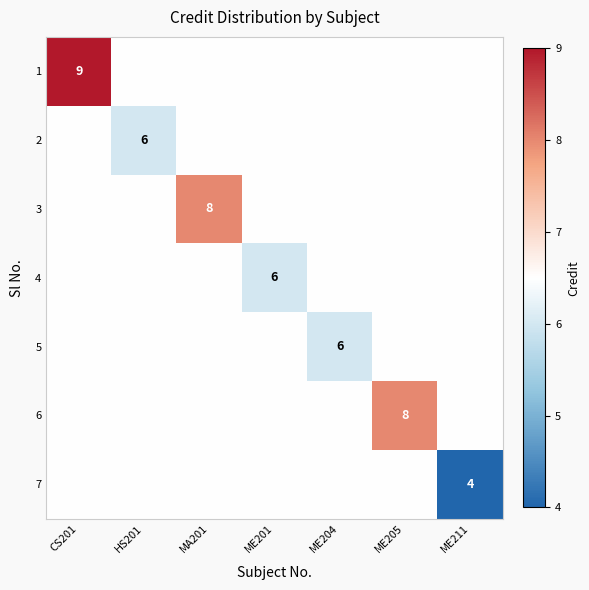

True or false: 1 has a value of 2.7 at CS201.

False